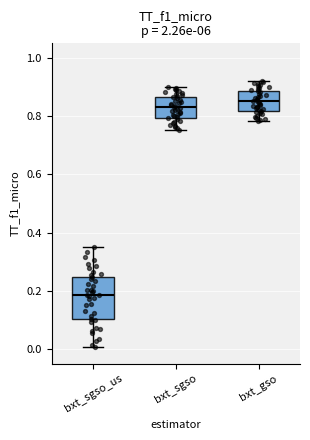

Reading left to right, transcribe this box plot: for each box, give where its median line is, the range the box spans, and where its two whiskers end, as read against the y-axis. The values are not printed on the chart, so give them approximately, as read against the axis.

bxt_sgso_us: median 0.18, box 0.10 to 0.24, whiskers 0.00 to 0.36
bxt_sgso: median 0.84, box 0.80 to 0.86, whiskers 0.76 to 0.90
bxt_gso: median 0.86, box 0.82 to 0.88, whiskers 0.78 to 0.92